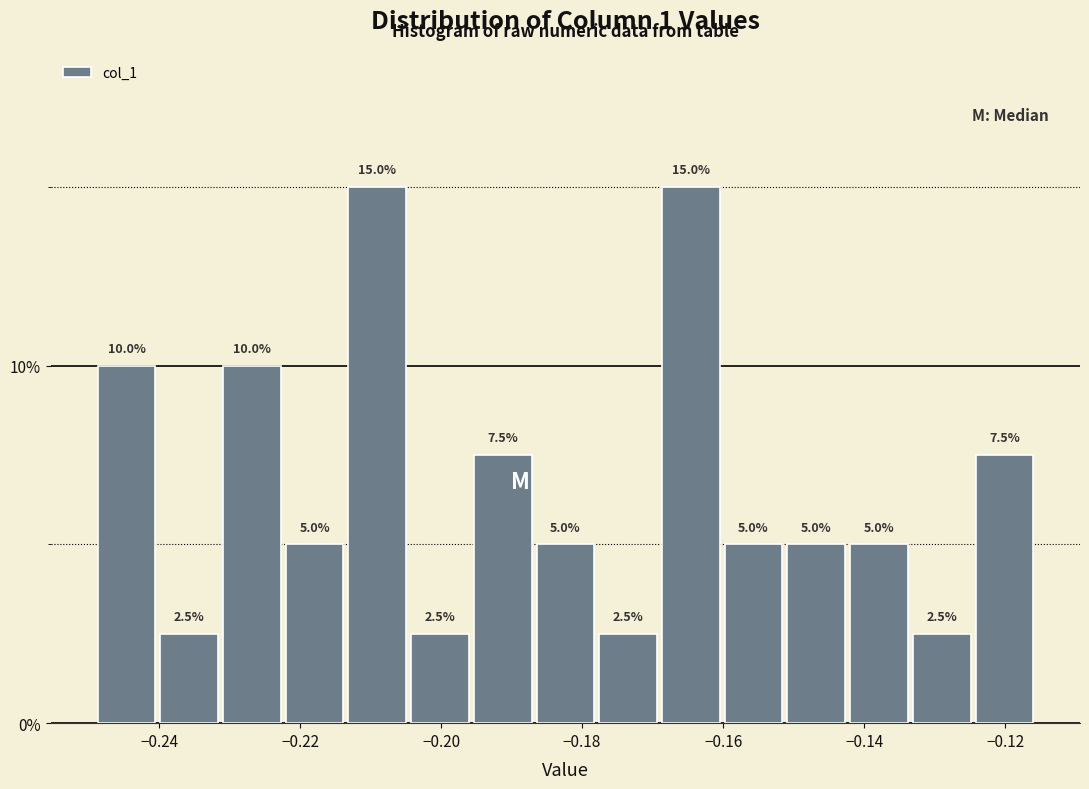

Reading left to right, transcribe this chart: for each bar, give the range it covers on the x-axis and its height. The bar edges are not printed on the chart, so give them approximately, as read against the axis.

-0.250 to -0.240: 10.0
-0.240 to -0.232: 2.5
-0.232 to -0.222: 10.0
-0.222 to -0.214: 5.0
-0.214 to -0.204: 15.0
-0.204 to -0.196: 2.5
-0.196 to -0.186: 7.5
-0.186 to -0.178: 5.0
-0.178 to -0.170: 2.5
-0.170 to -0.160: 15.0
-0.160 to -0.152: 5.0
-0.152 to -0.142: 5.0
-0.142 to -0.134: 5.0
-0.134 to -0.124: 2.5
-0.124 to -0.116: 7.5